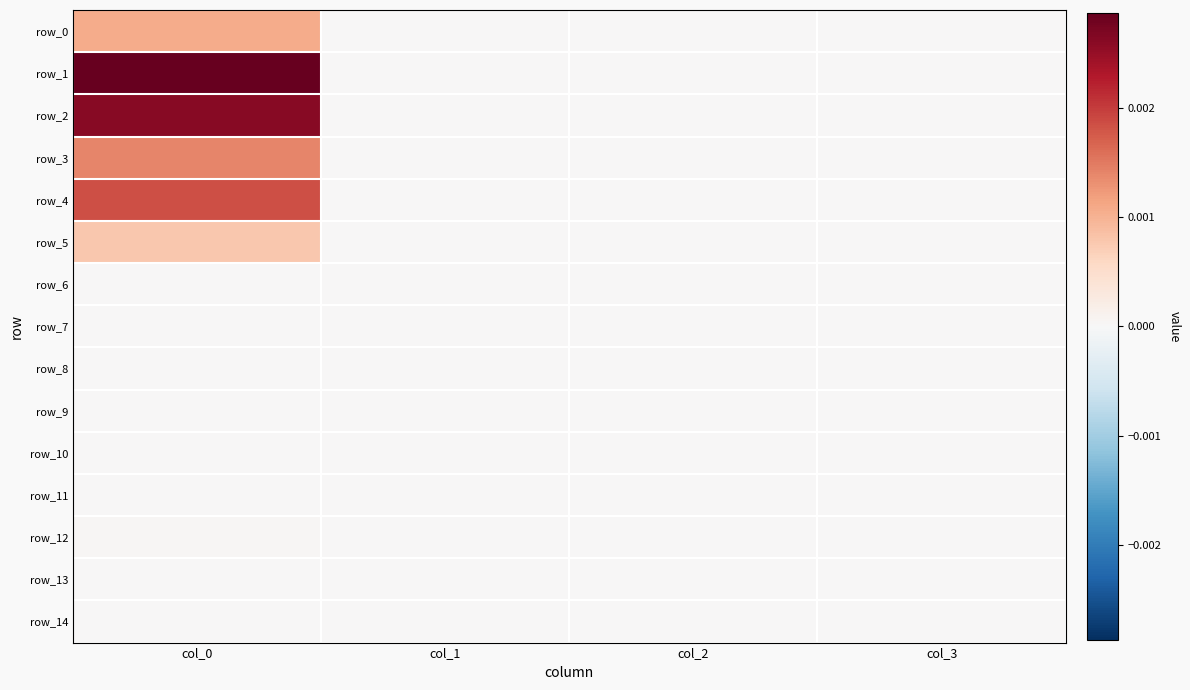

Which series has the largest total across all categories?

row_1